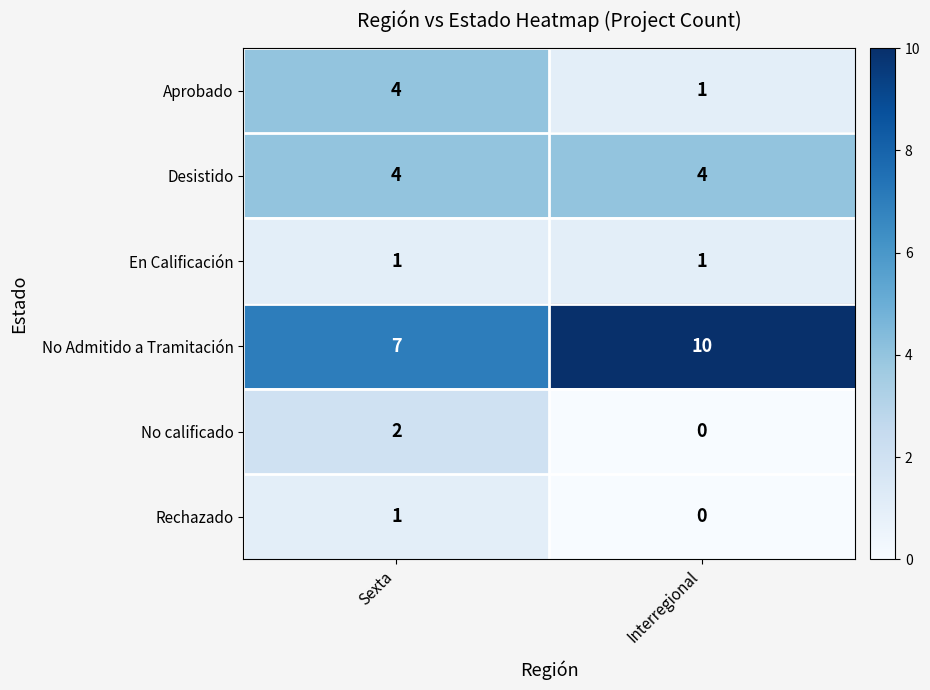

Which label corresponds to the largest value in the chart?

Interregional